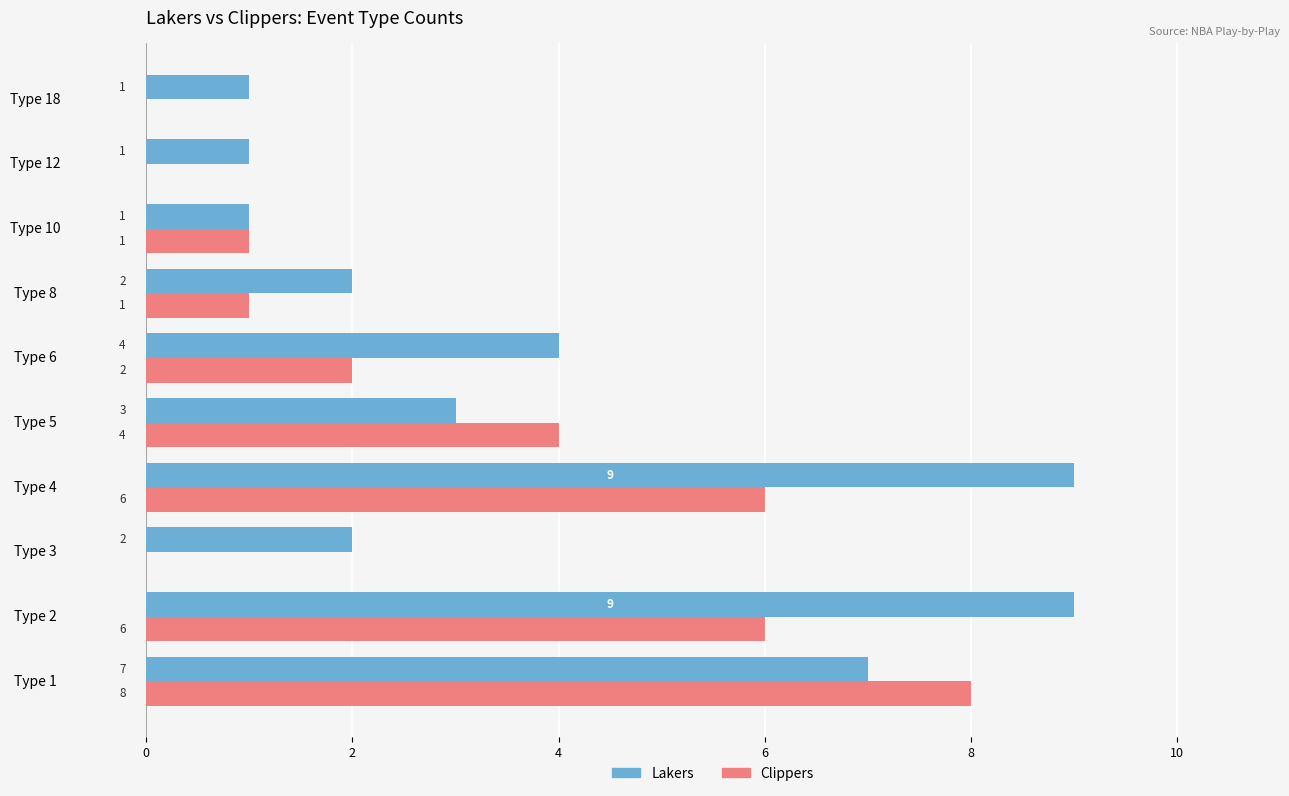

What is the sum of all Lakers values?

39